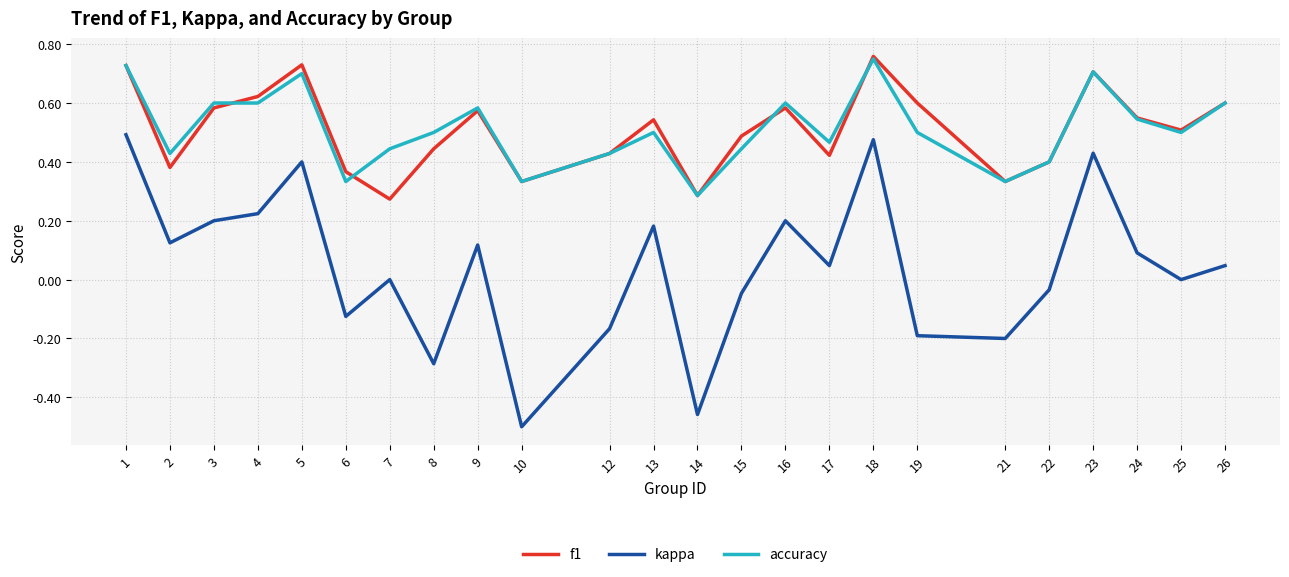

What are all the series names shown in the legend?

f1, kappa, accuracy